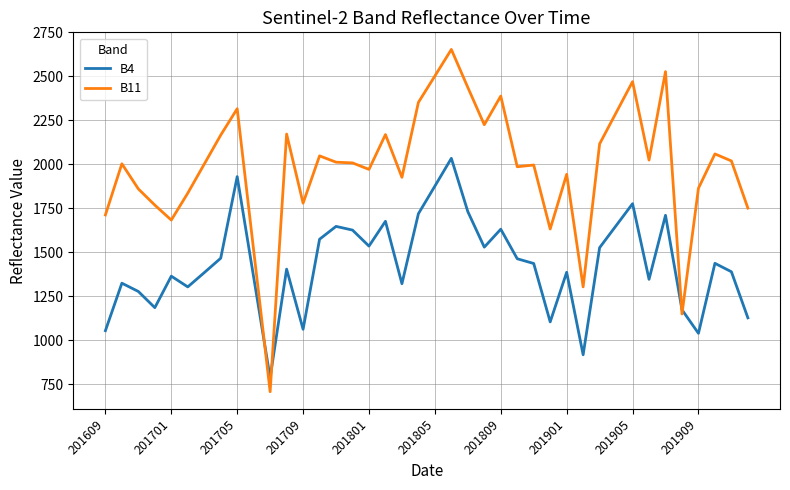

What is the maximum value shown in the chart?

2653